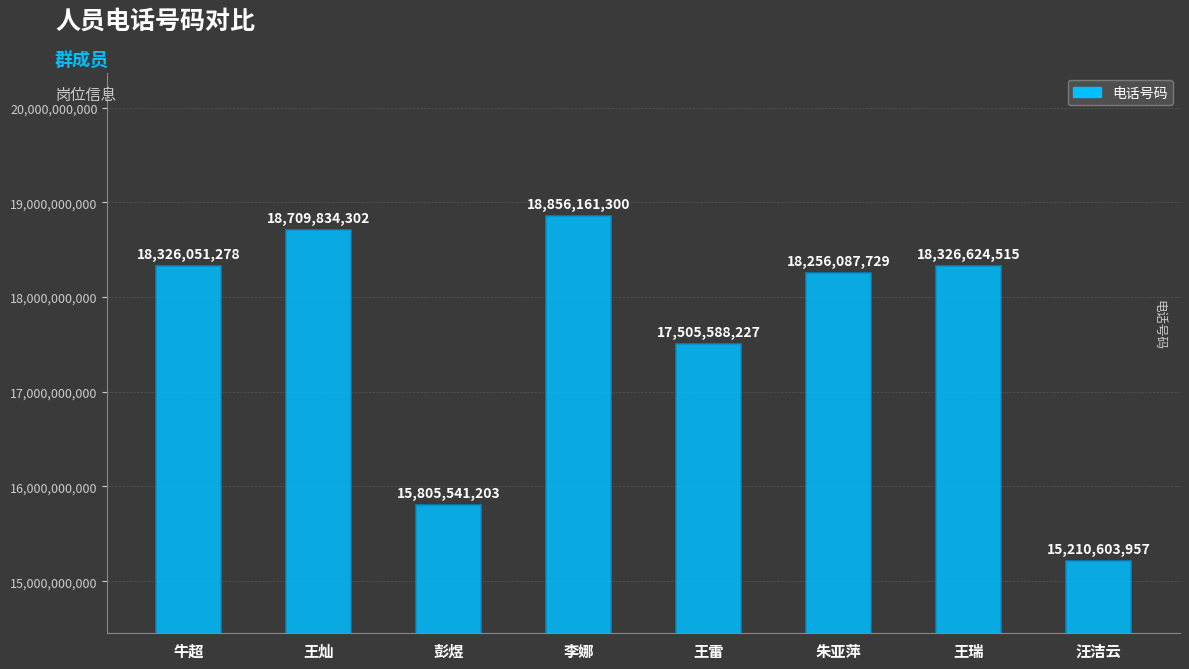

What is the sum of the values at 朱亚萍 and 汪洁云?

33466691686